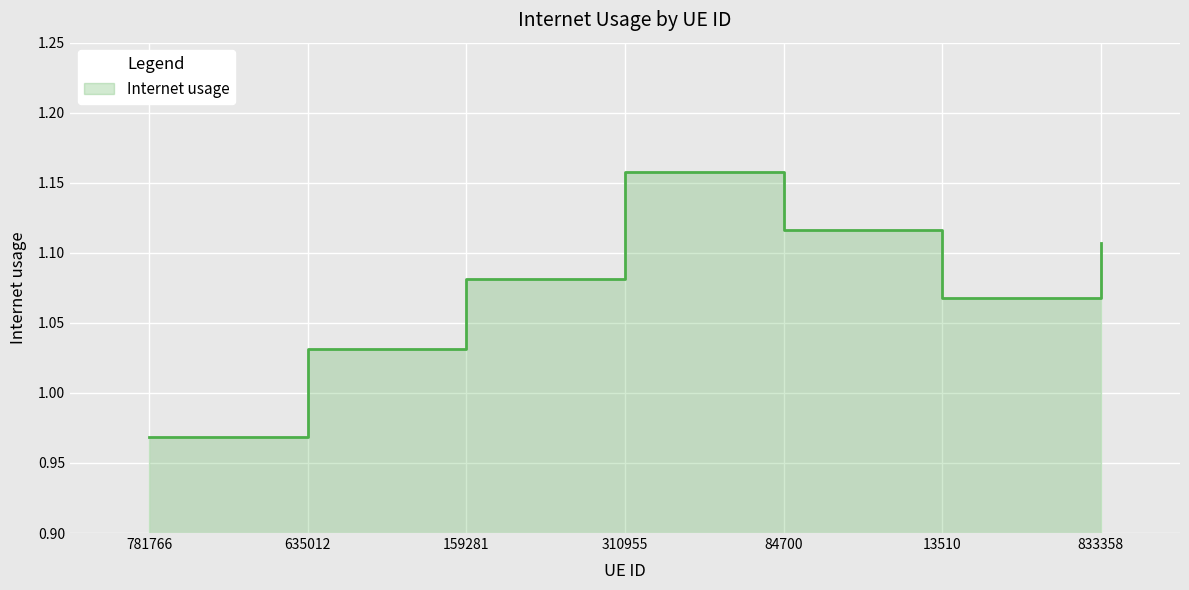

What is the value of the 3rd point from the left?

1.1